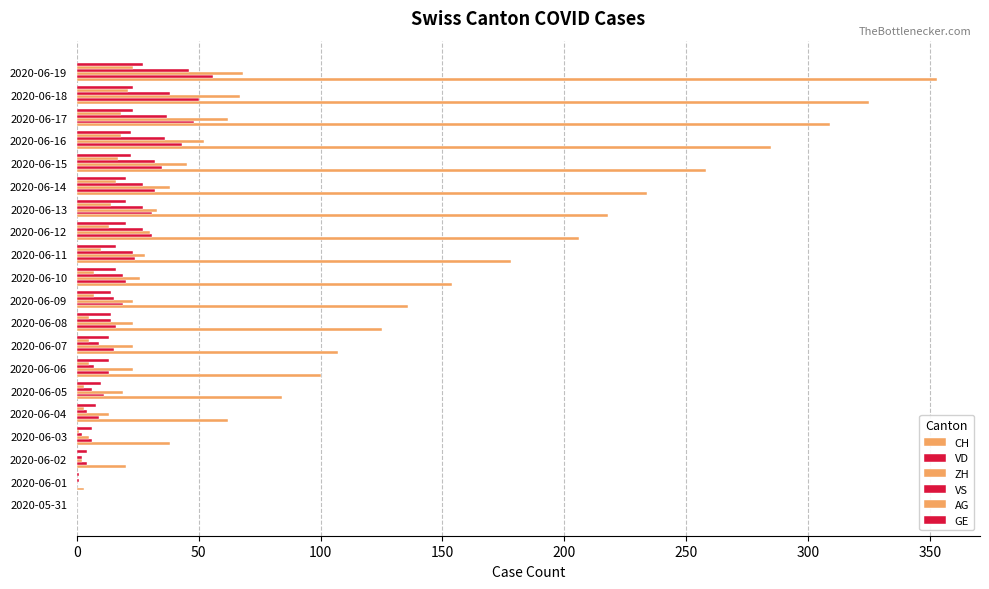

What is the highest value of the VD series?

56